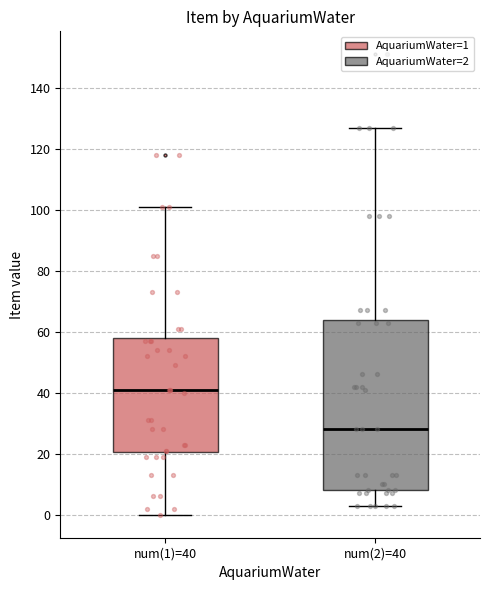

Reading left to right, transcribe this box plot: for each box, give where its median line is, the range the box spans, and where its two whiskers end, as read against the y-axis. The values are not printed on the chart, so give them approximately, as read against the axis.

num(1)=40: median 42, box 20 to 58, whiskers 0 to 102
num(2)=40: median 28, box 8 to 64, whiskers 4 to 128